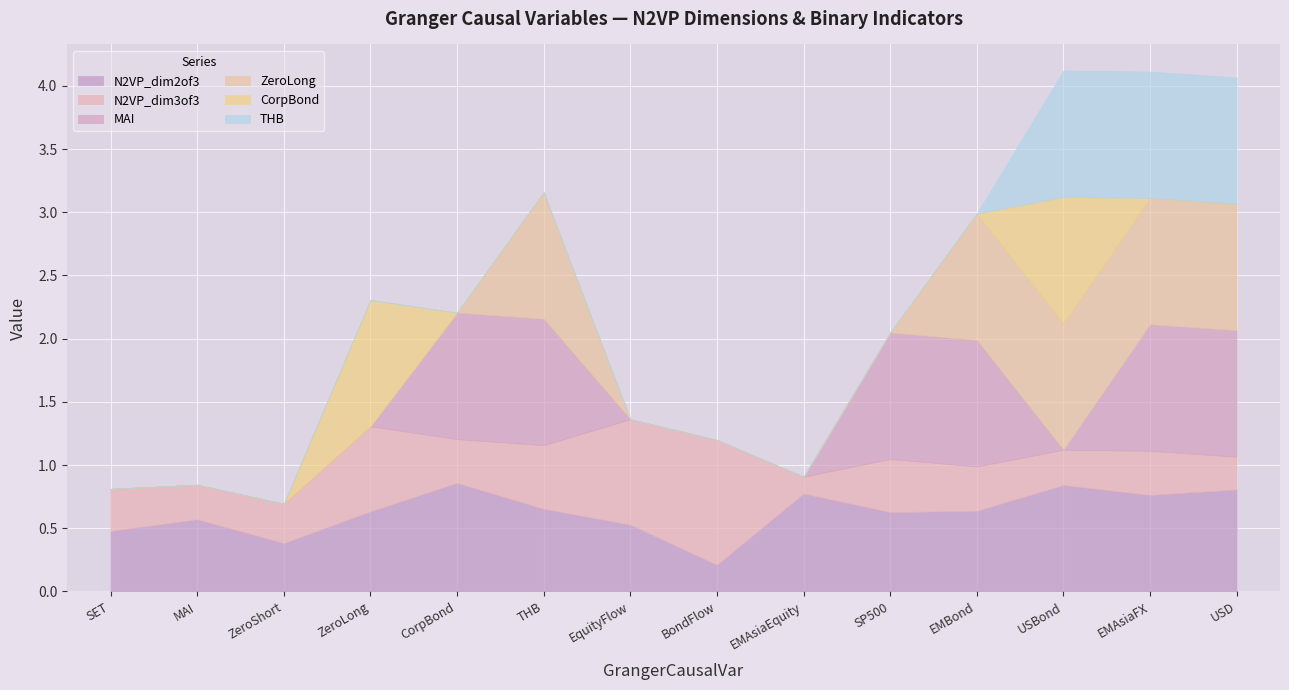

List the labels in order of CorpBond value, smallest first.

SET, MAI, ZeroShort, CorpBond, THB, EquityFlow, BondFlow, EMAsiaEquity, SP500, EMBond, EMAsiaFX, USD, ZeroLong, USBond